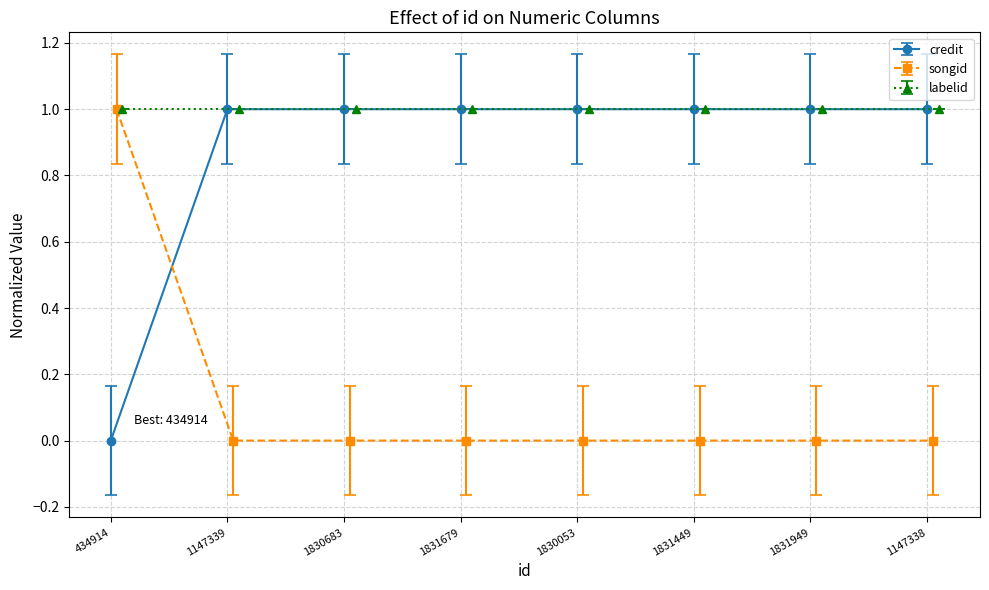

Between 1831449 and 1147338, which is larger?

1831449